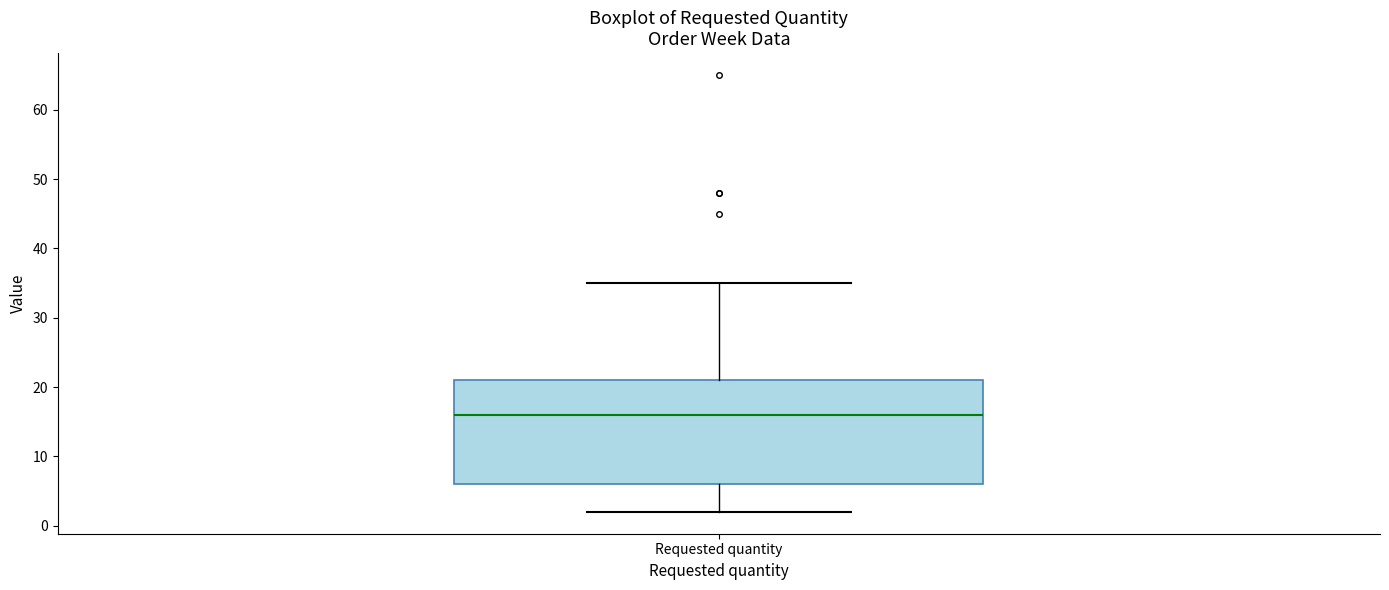

Read this box plot against the y-axis: the position of the median line, the range covered by the box, and the ends of both whiskers. The values are not printed on the chart, so give them approximately, as read against the axis.

median 16, box 6 to 21, whiskers 2 to 35